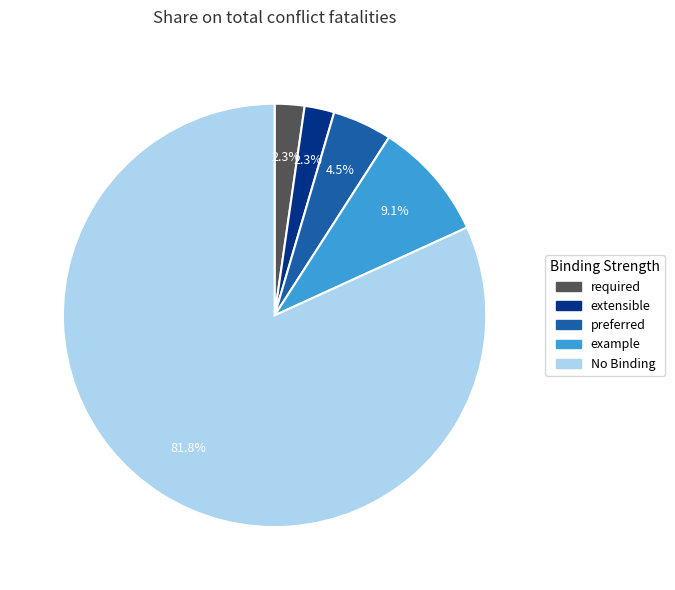

Is there any slice that represents more than half of the pie?

Yes